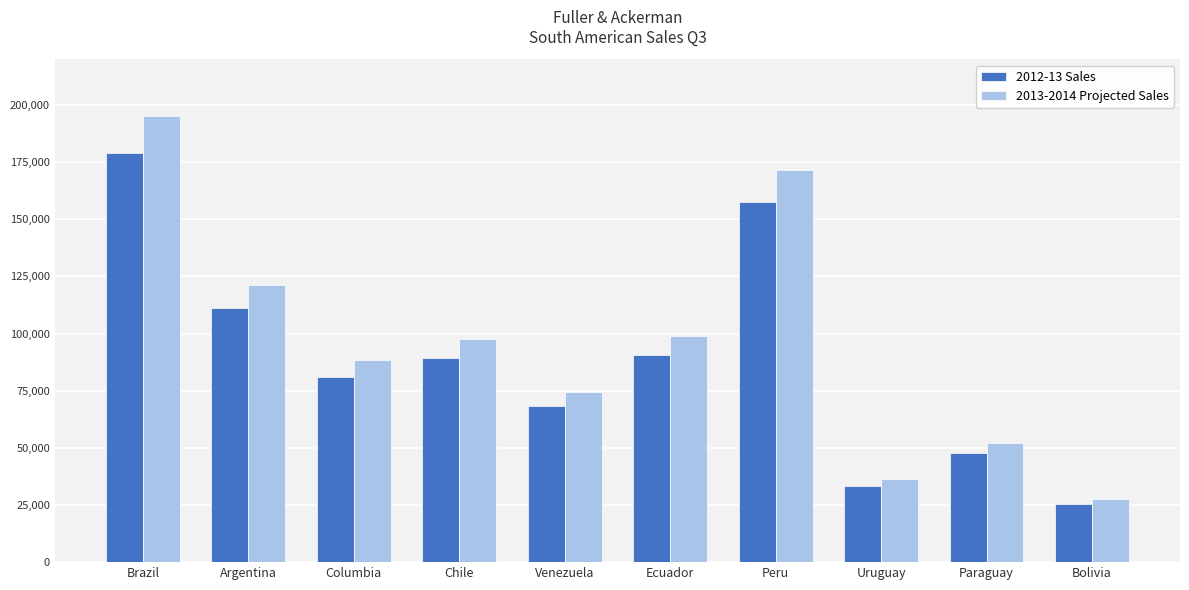

Is the value of 2012-13 Sales at Brazil greater than the value of 2013-2014 Projected Sales at Uruguay?

Yes